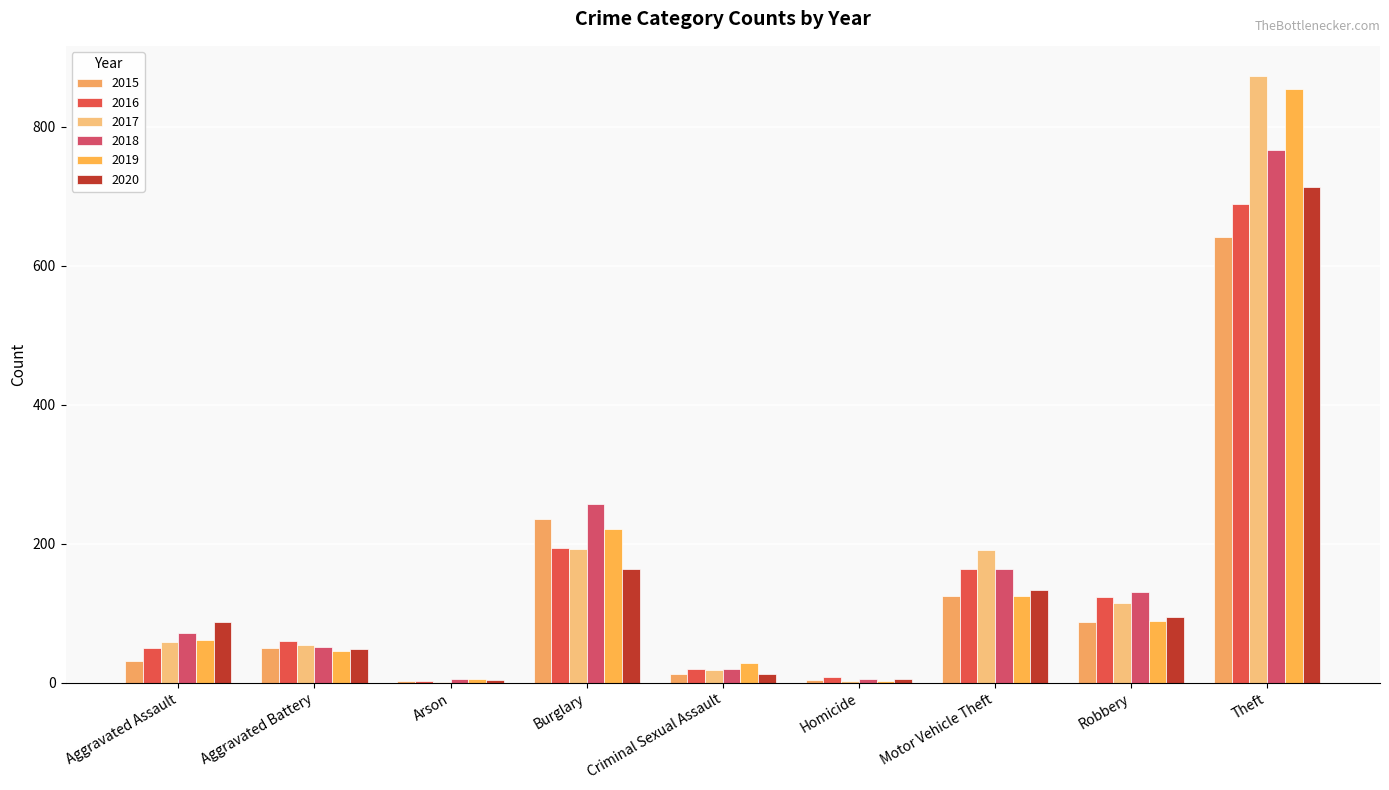

List the labels in order of 2017 value, largest first.

Theft, Burglary, Motor Vehicle Theft, Robbery, Aggravated Assault, Aggravated Battery, Criminal Sexual Assault, Homicide, Arson